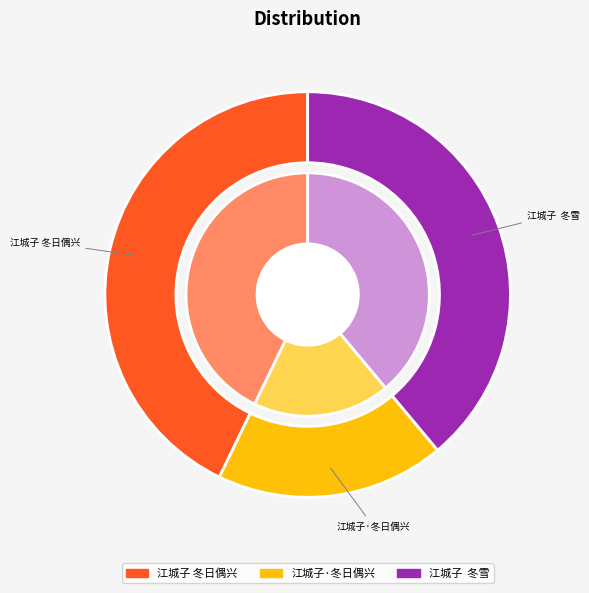

How many segments does this pie chart have?

3